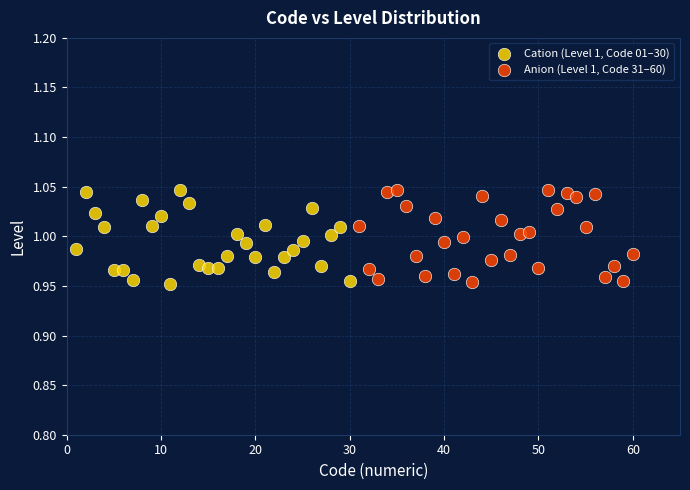

What are all the series names shown in the legend?

Cation (Level 1, Code 01–30), Anion (Level 1, Code 31–60)